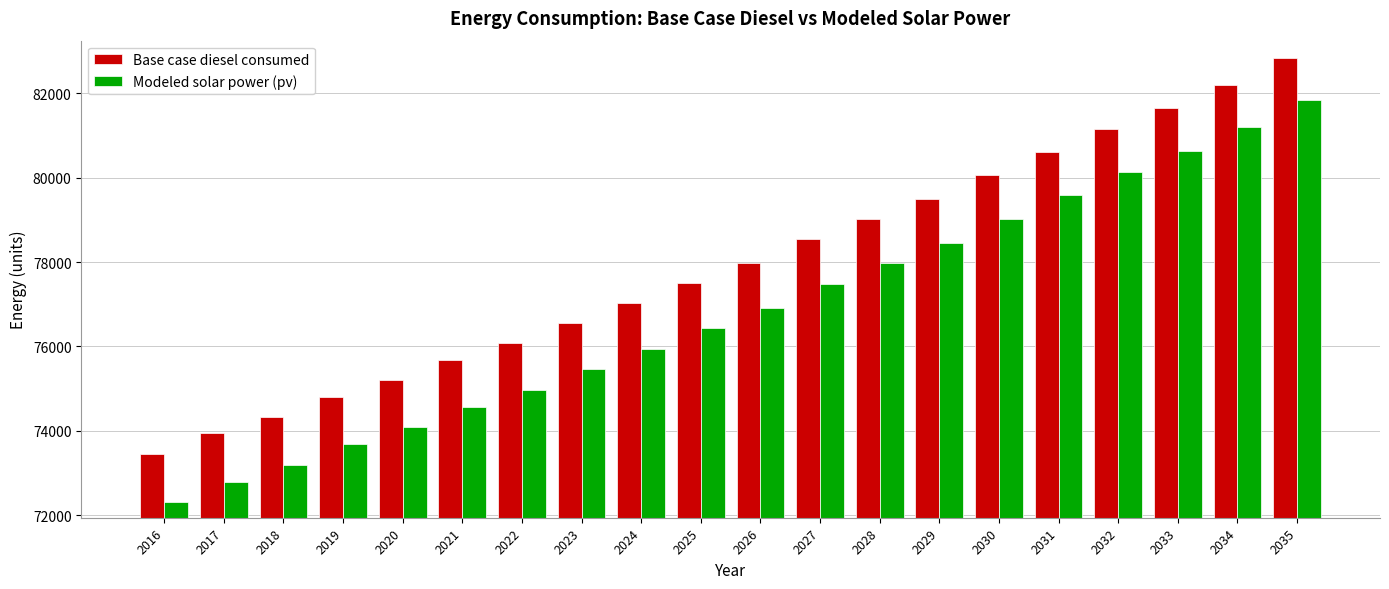

Reading left to right, what are all the values shown in this chart?

Base case diesel consumed: 2016=73462.5	2017=73939.0	2018=74336.1	2019=74812.6	2020=75209.7	2021=75686.2	2022=76083.3	2023=76559.8	2024=77036.4	2025=77512.9	2026=77989.4	2027=78545.3	2028=79021.8	2029=79498.3	2030=80054.3	2031=80610.2	2032=81166.1	2033=81642.6	2034=82198.6	2035=82833.9
Modeled solar power (pv): 2016=72302.3	2017=72788.1	2018=73194.4	2019=73680.1	2020=74086.2	2021=74571.7	2022=74977.7	2023=75463.1	2024=75948.4	2025=76433.6	2026=76918.7	2027=77483.2	2028=77968.3	2029=78453.2	2030=79017.5	2031=79581.7	2032=80145.9	2033=80630.5	2034=81194.6	2035=81838.0